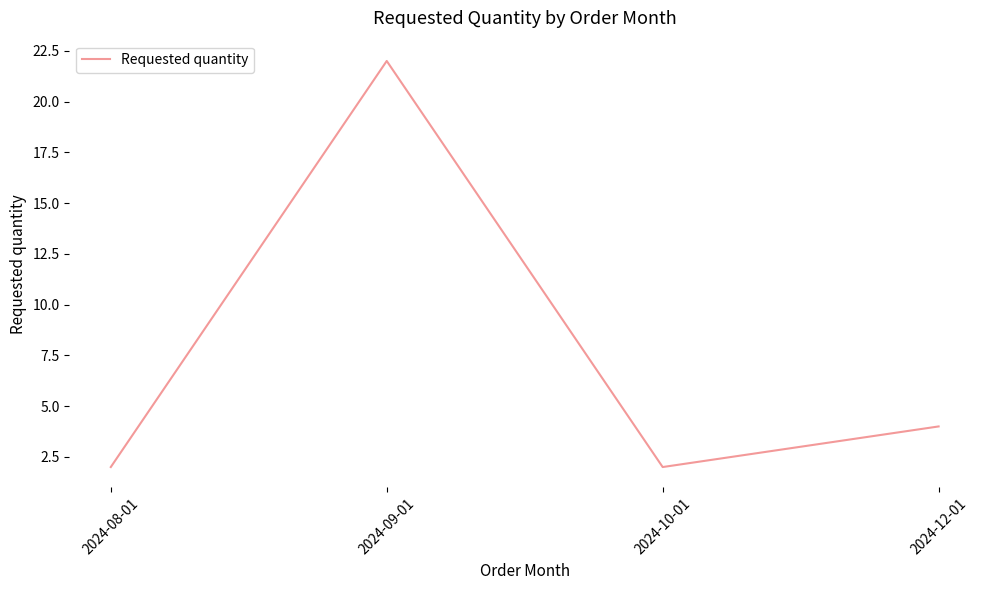

What is the ratio of the value at 2024-10-01 to the value at 2024-12-01?

0.5